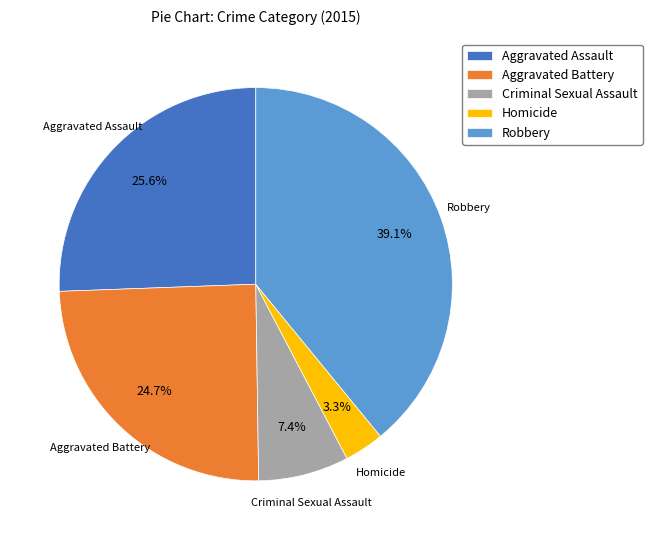

Does Homicide account for over 50% of the chart?

No